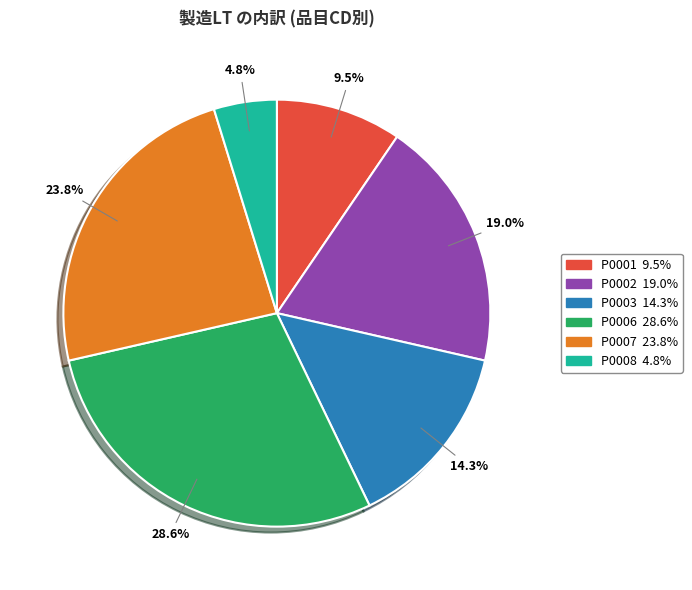

Is there a majority slice in this chart?

No